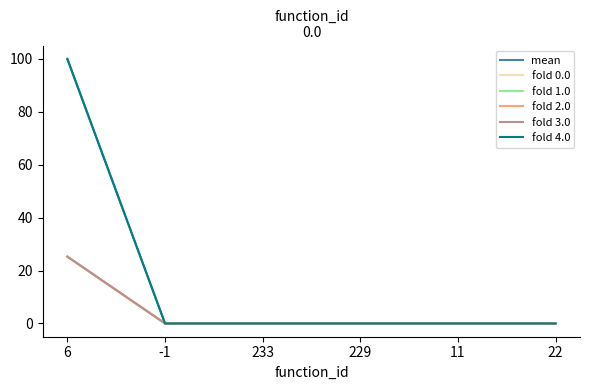

List the labels in order of fold 3.0 value, largest first.

6, -1, 233, 229, 11, 22